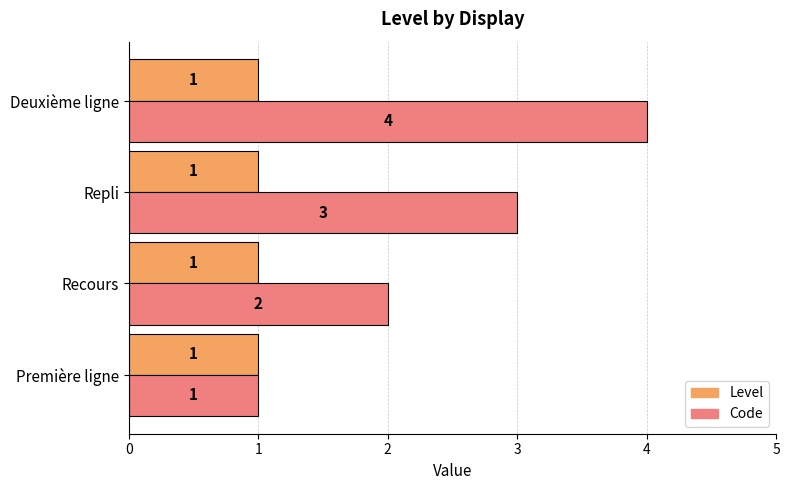

Rank the series by their average value, from lowest to highest.

Level, Code